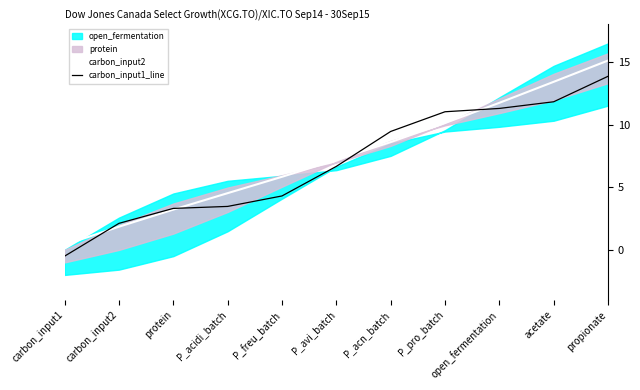

Is it true that carbon_input1_line equals 5.8 at protein?

False